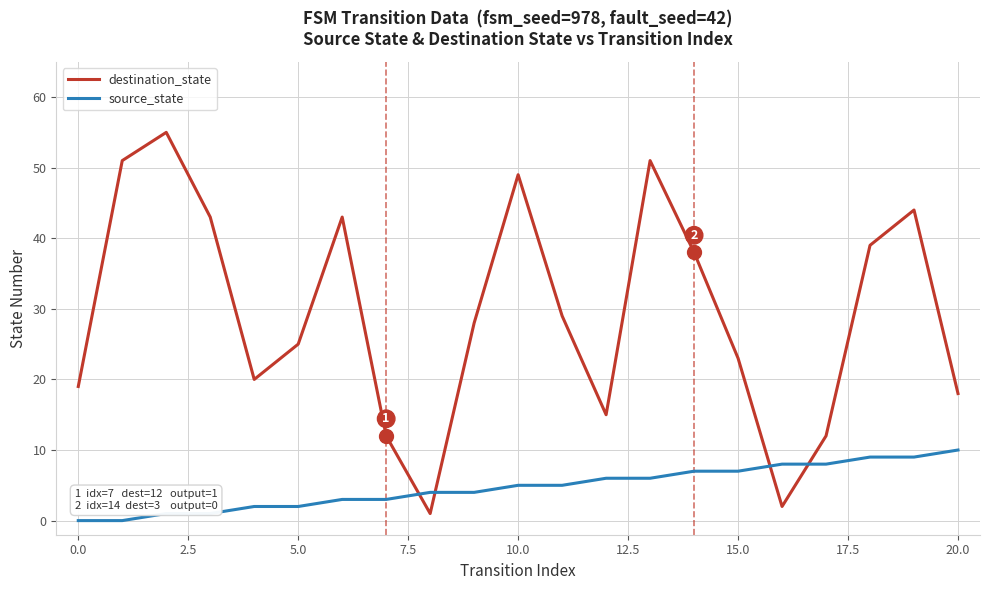

What is the maximum value shown in the chart?

55